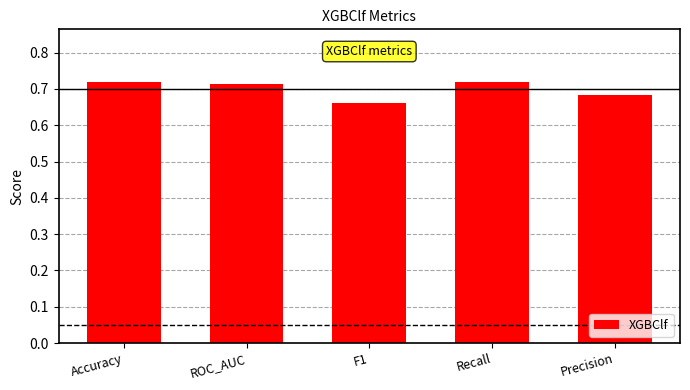

Is it true that the value at F1 is 1.1?

False